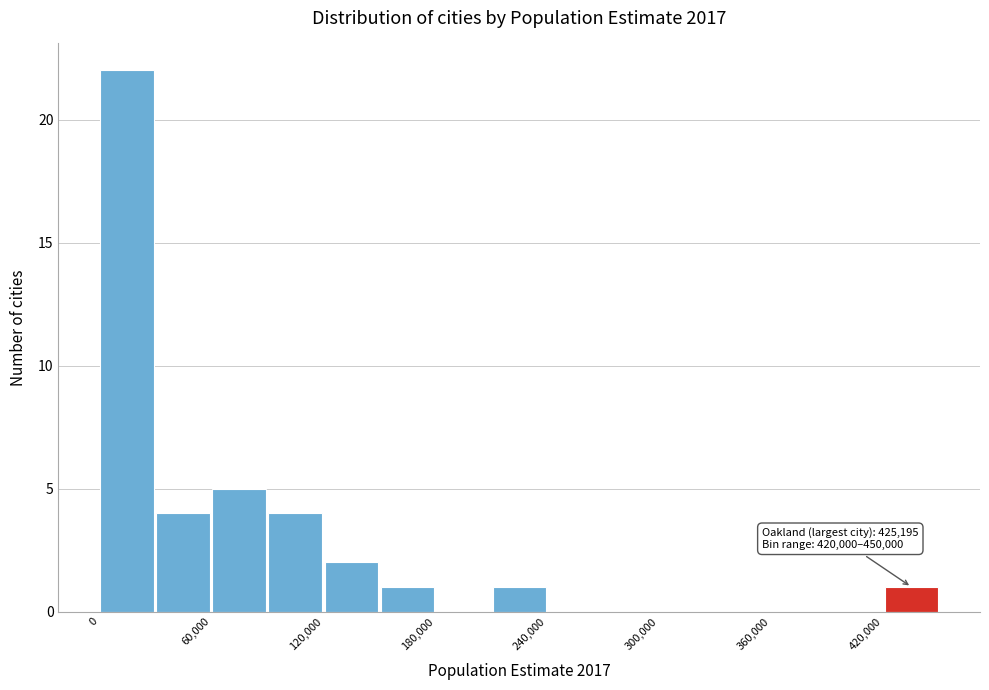

Read against the x-axis, roughly where is the centre of the tallest bar?

20000